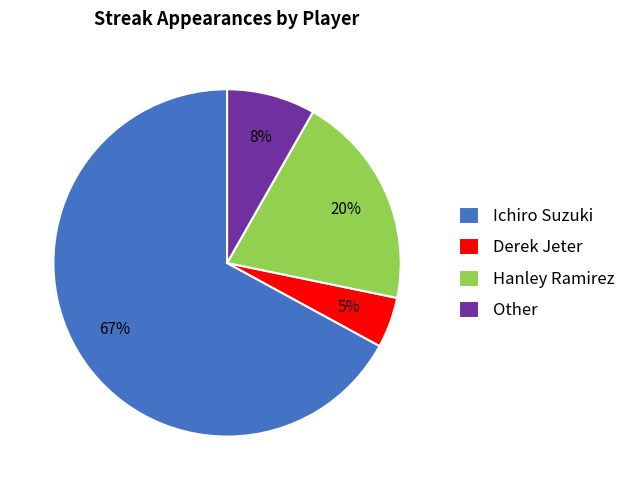

What is the ratio of the value at Derek Jeter to the value at Other?

0.6